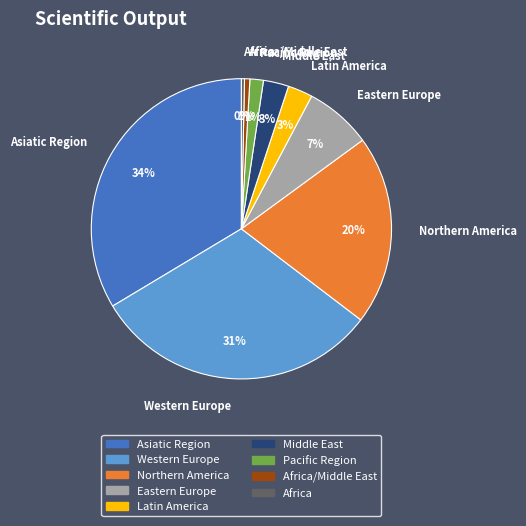

To the nearest percent, what percentage of the pie is Eastern Europe?

7%